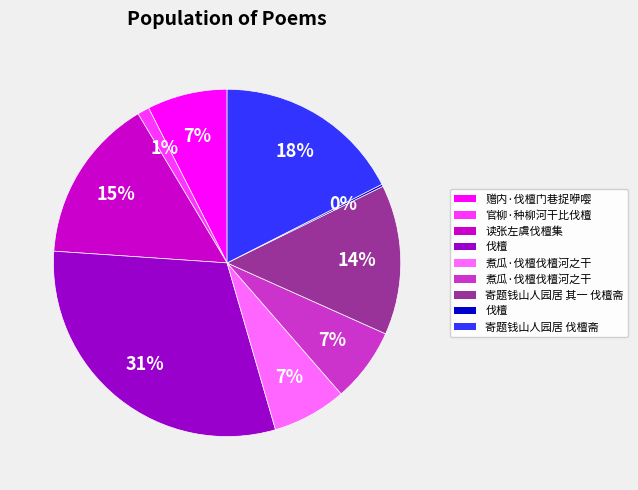

To the nearest percent, what is the average slice percentage?

11%